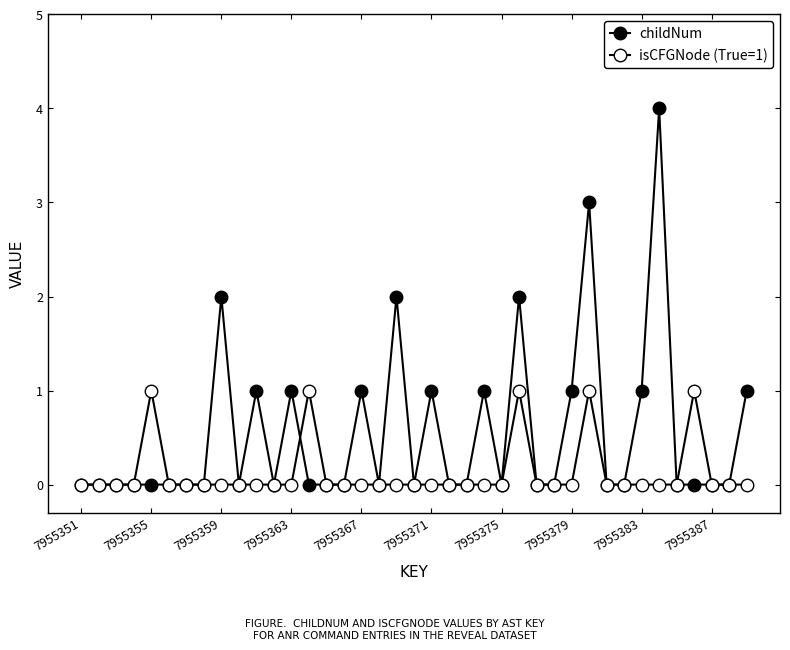

What is the average value of the childNum series?

1